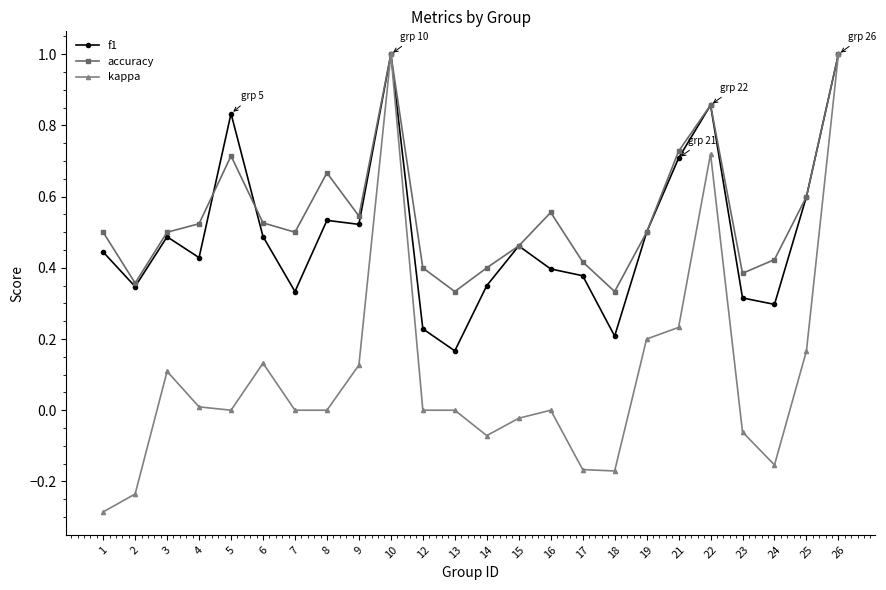

Between 13 and 19, which series saw the biggest shift?

f1